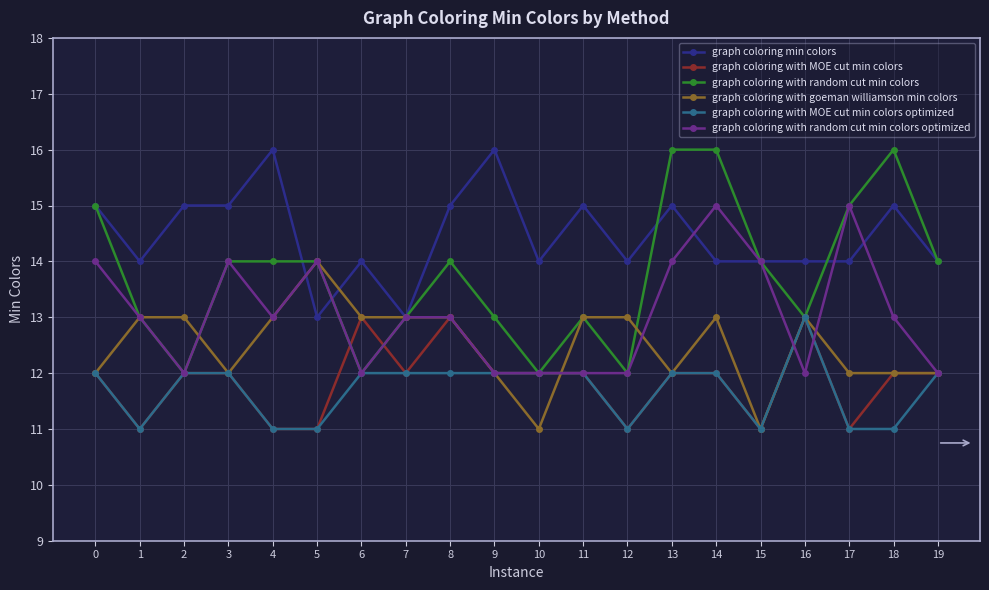

At which category does graph coloring with MOE cut min colors optimized reach its first local valley?

1